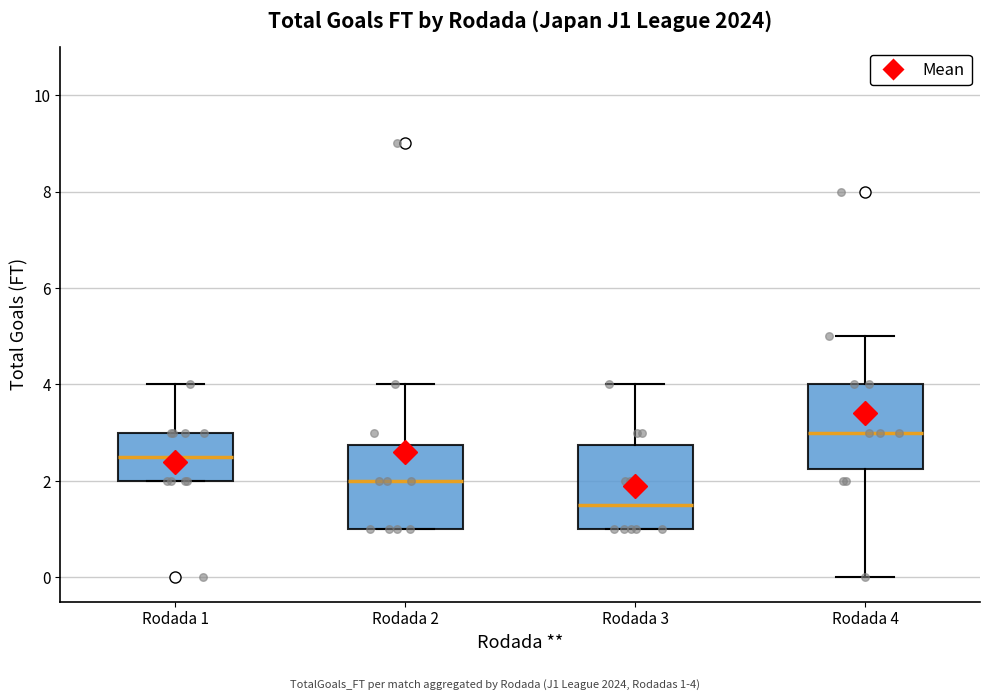

Reading left to right, transcribe this box plot: for each box, give where its median line is, the range the box spans, and where its two whiskers end, as read against the y-axis. The values are not printed on the chart, so give them approximately, as read against the axis.

Rodada 1: median 2.6, box 2.0 to 3.0, whiskers 2.0 to 4.0
Rodada 2: median 2.0, box 1.0 to 2.8, whiskers 1.0 to 4.0
Rodada 3: median 1.6, box 1.0 to 2.8, whiskers 1.0 to 4.0
Rodada 4: median 3.0, box 2.2 to 4.0, whiskers 0.0 to 5.0